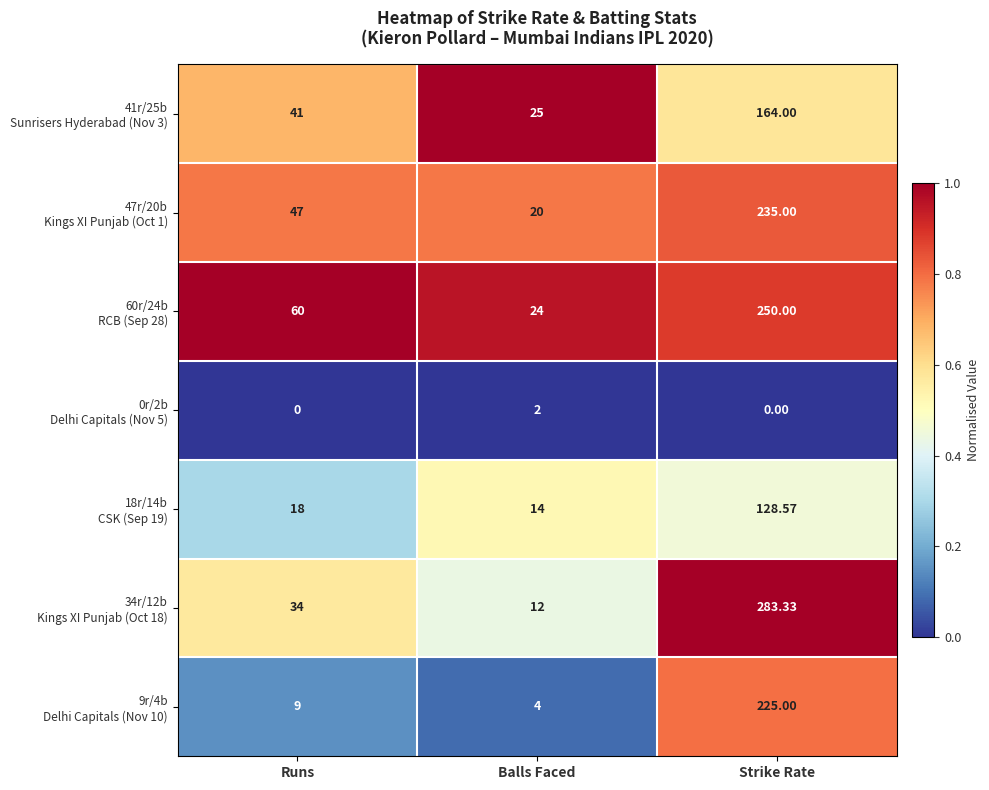

At which category is the sum across all series the highest?

Strike Rate